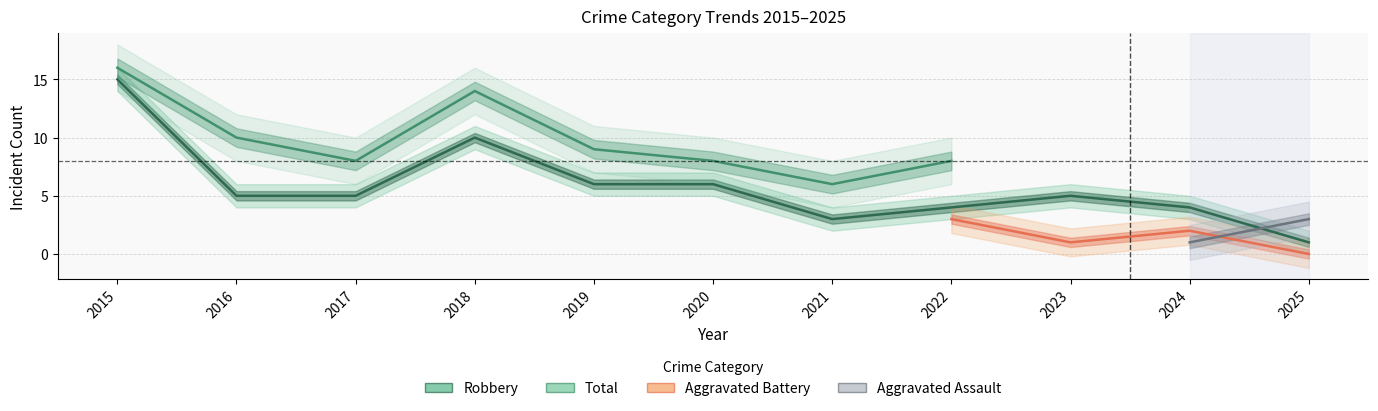

What is the difference between the second highest and minimum values in the Robbery series?

9